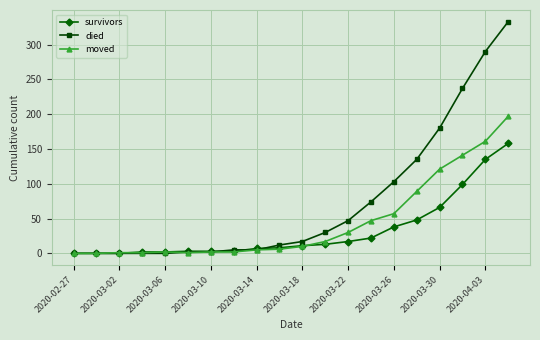

Which series has the largest range (max minus min)?

died